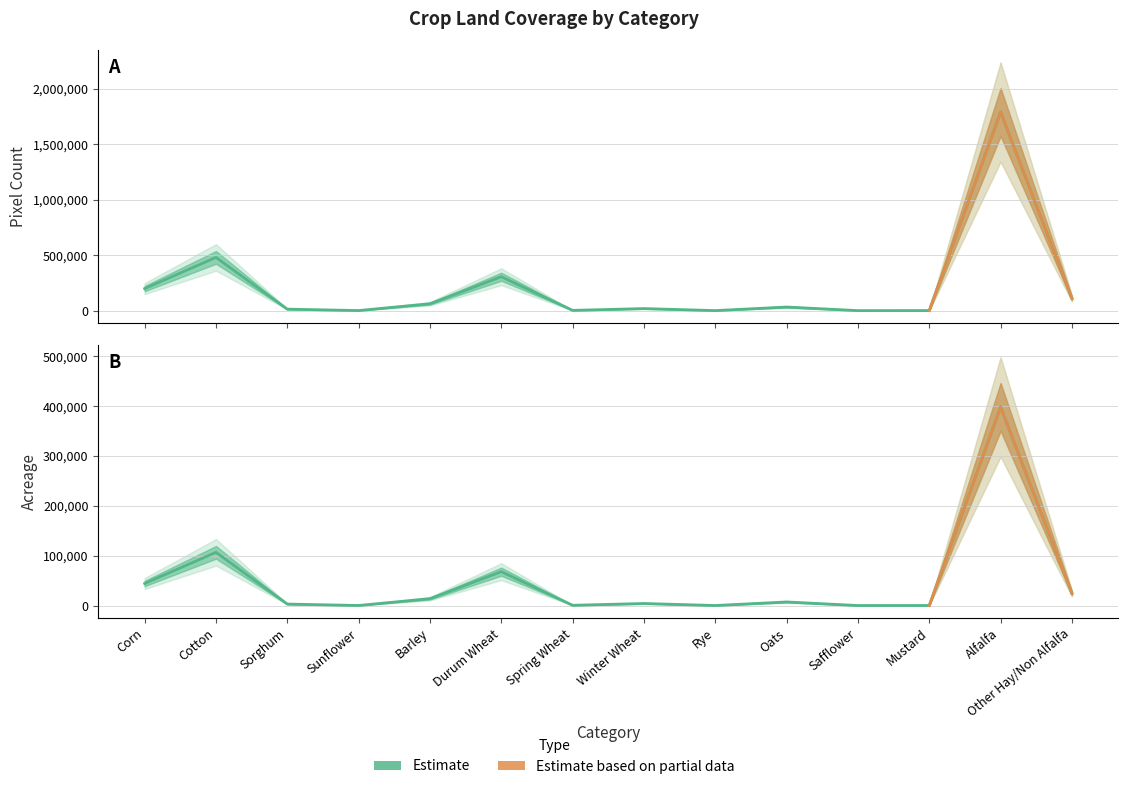

At which label is Acreage closest to 199198?

Cotton